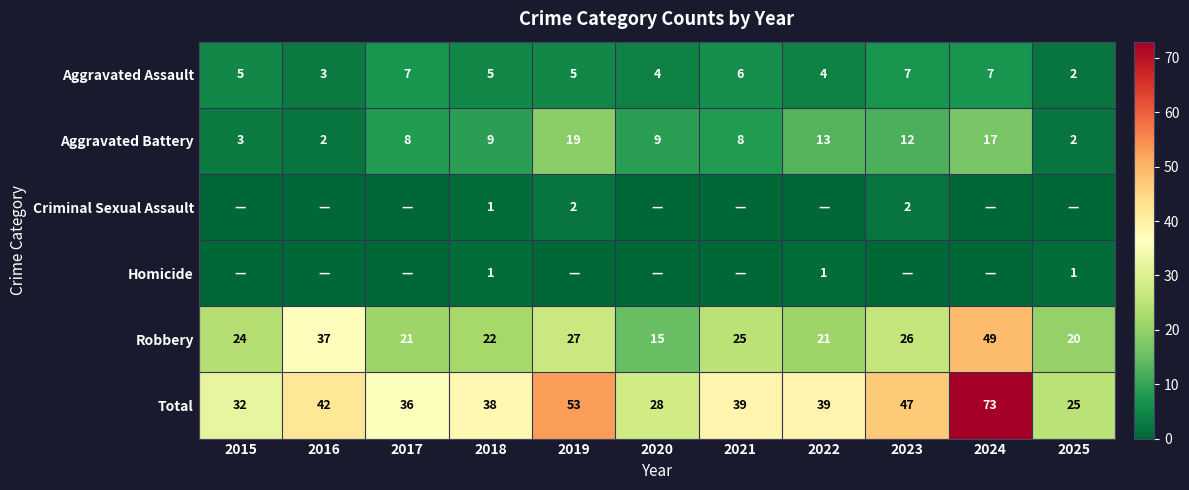

The value of Aggravated Assault at 2017 is 10. True or false?

False